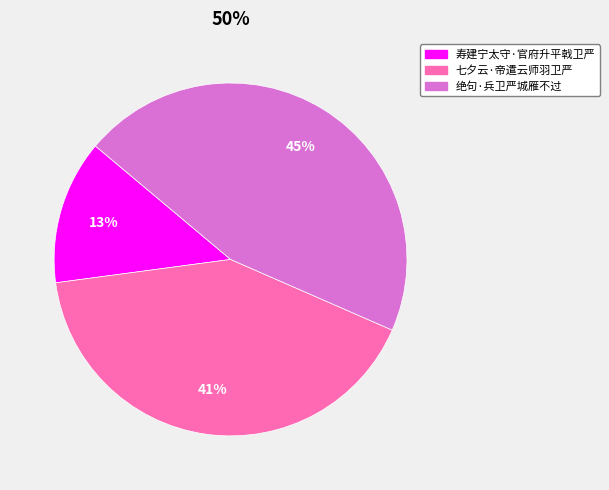

How many slices are in this pie chart?

3